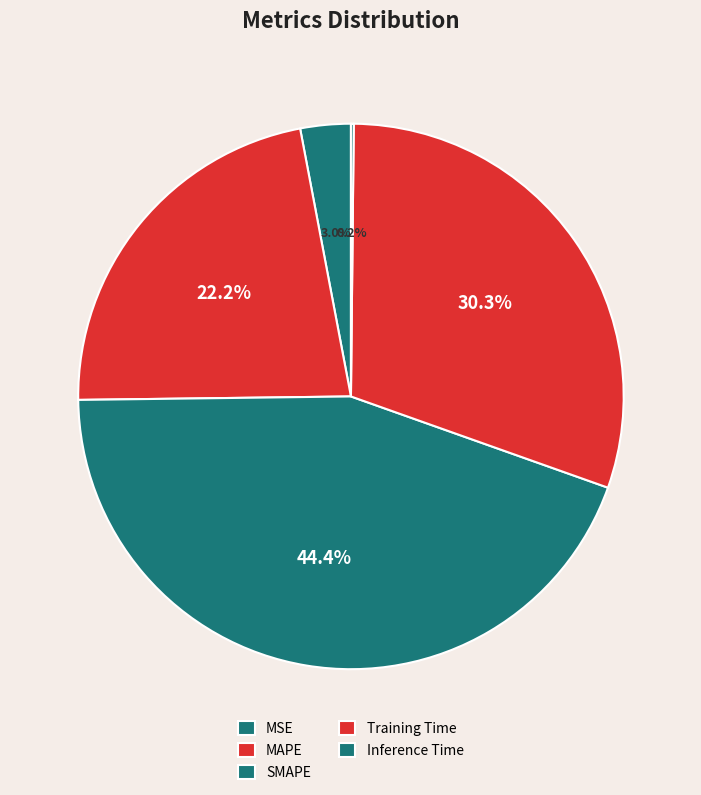

Is the sum of SMAPE and MAPE greater than half?

Yes